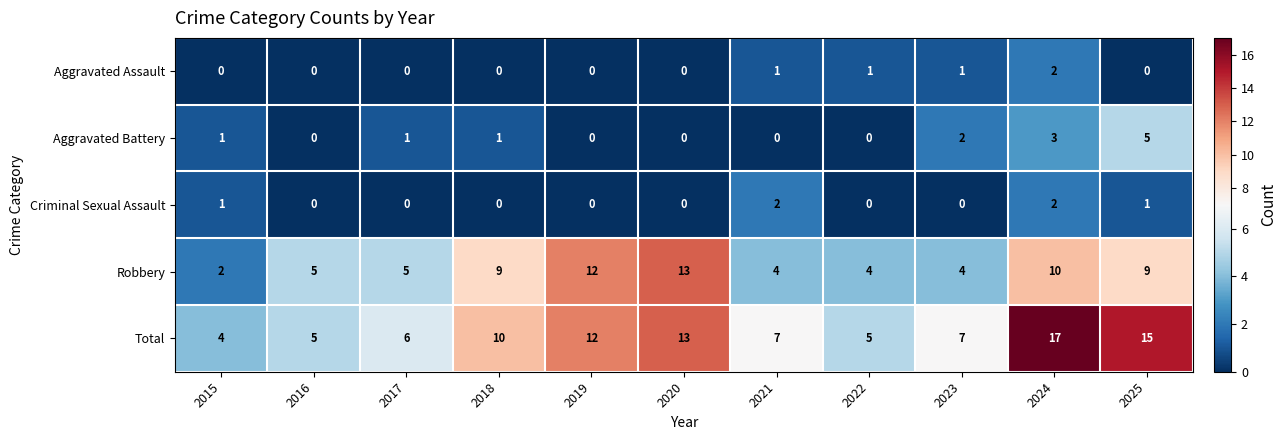

How many values in the Robbery series are below 5?

4